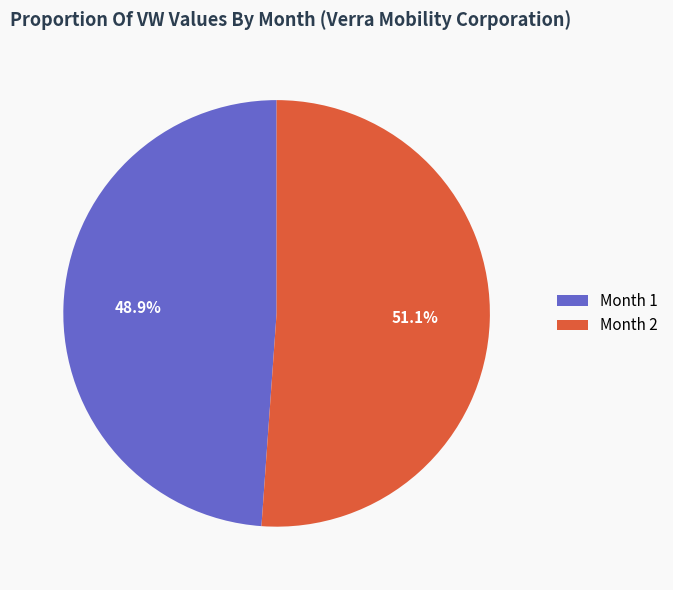

Which slice is the smallest?

Month 1